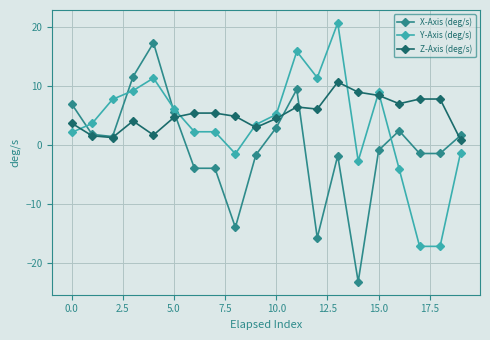

True or false: Y-Axis (deg/s) has more than 2 points higher than both neighbors.

True